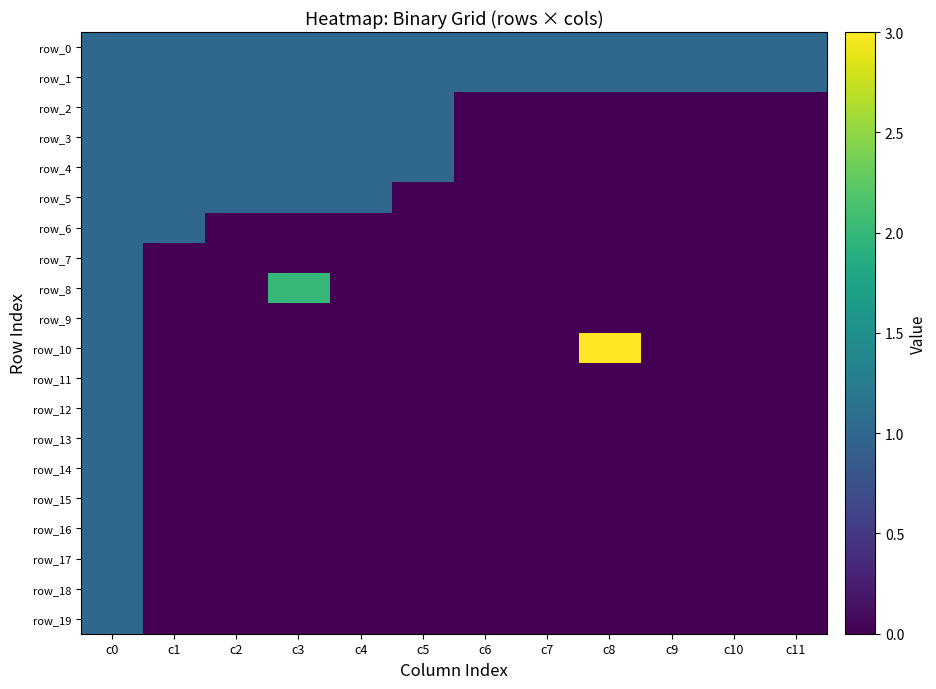

Is it true that row_13 equals 0 at c8?

True